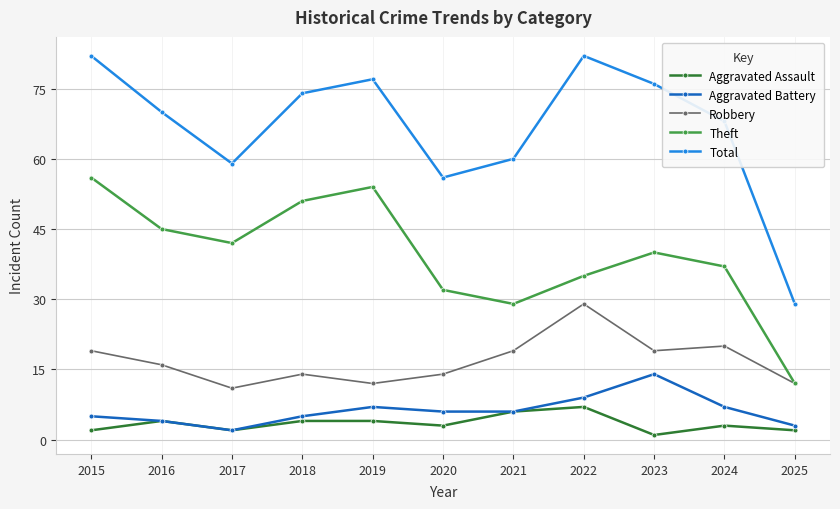

At 2023, list the series in order from smallest to largest.

Aggravated Assault, Aggravated Battery, Robbery, Theft, Total